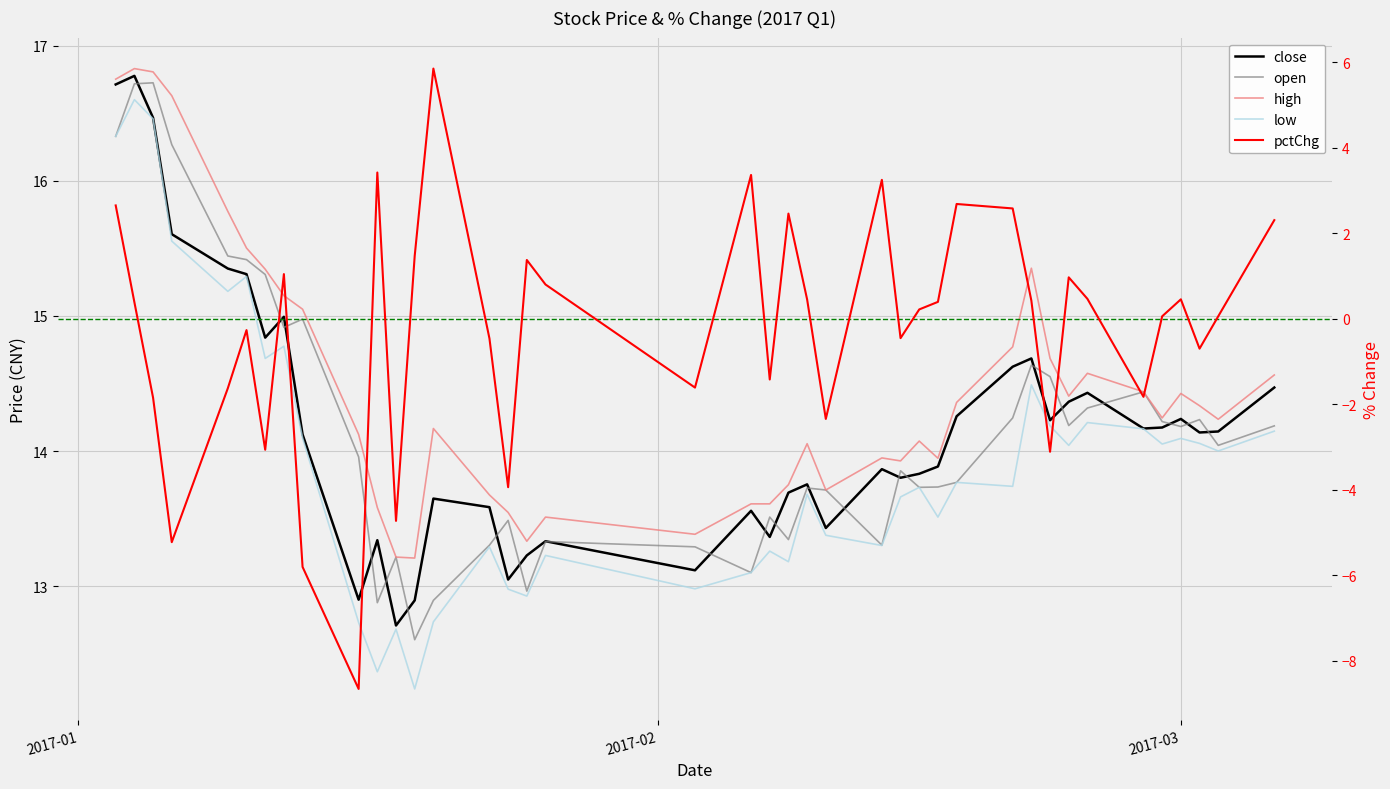

What is the minimum value shown in the chart?

-8.7